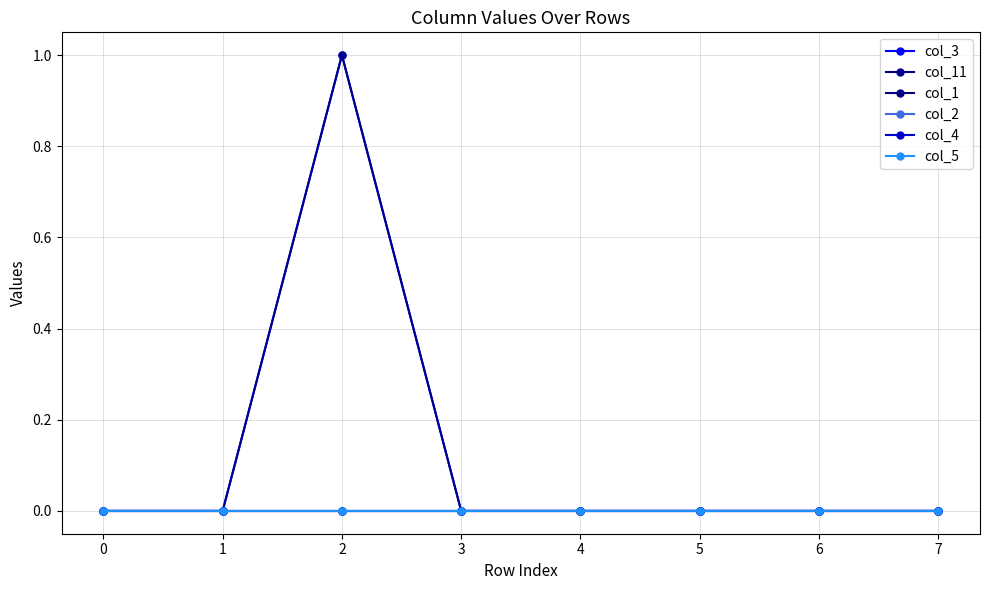

Does the chart have visible grid lines?

Yes